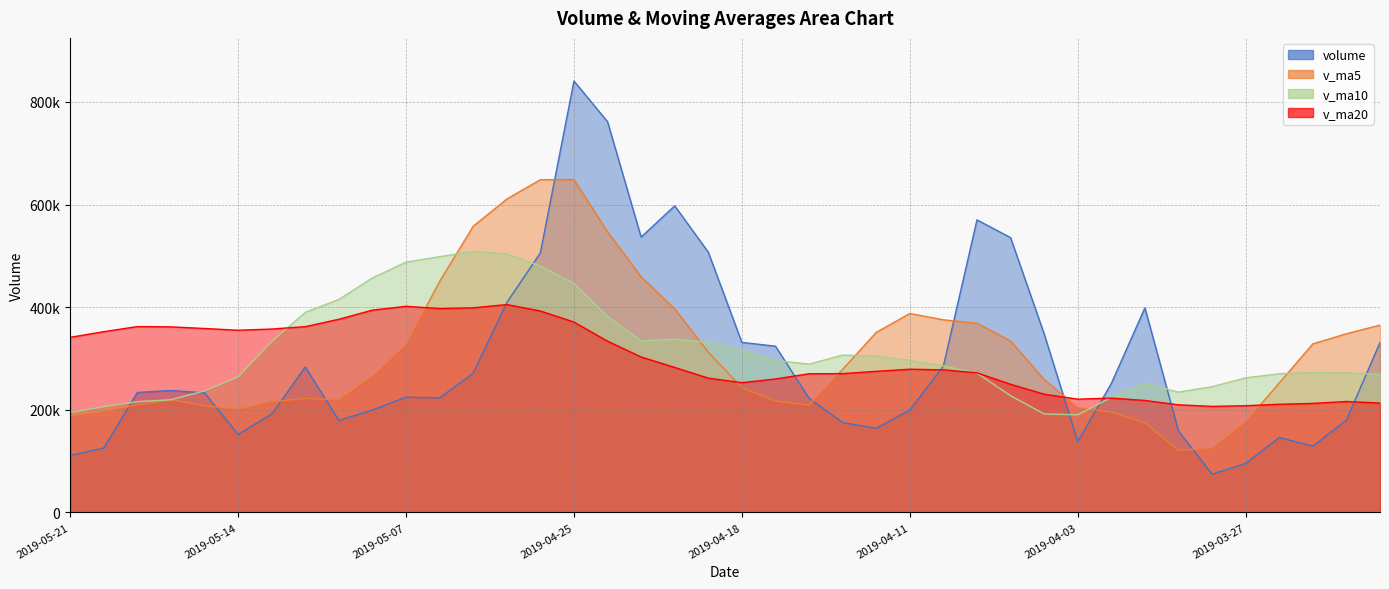

Where do v_ma5 and v_ma10 first cross each other?

2019-05-17 and 2019-05-16